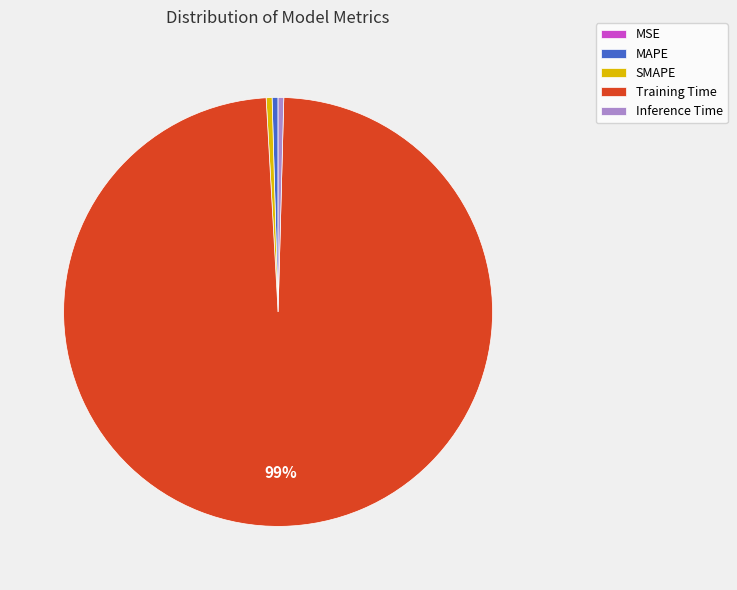

What is the majority slice?

Training Time